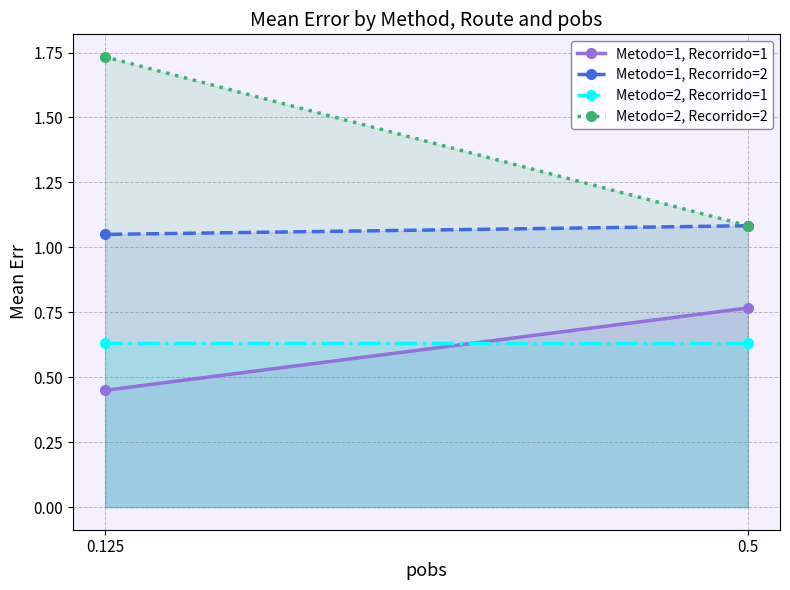

What is the value of the Metodo=1, Recorrido=2 point at the 2nd from the left?

1.1